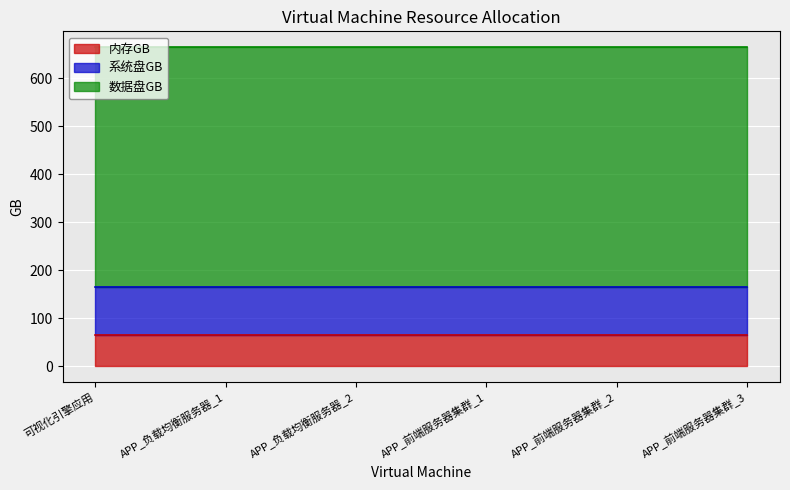

What is the label of the 3rd point from the left?

APP_负载均衡服务器_2